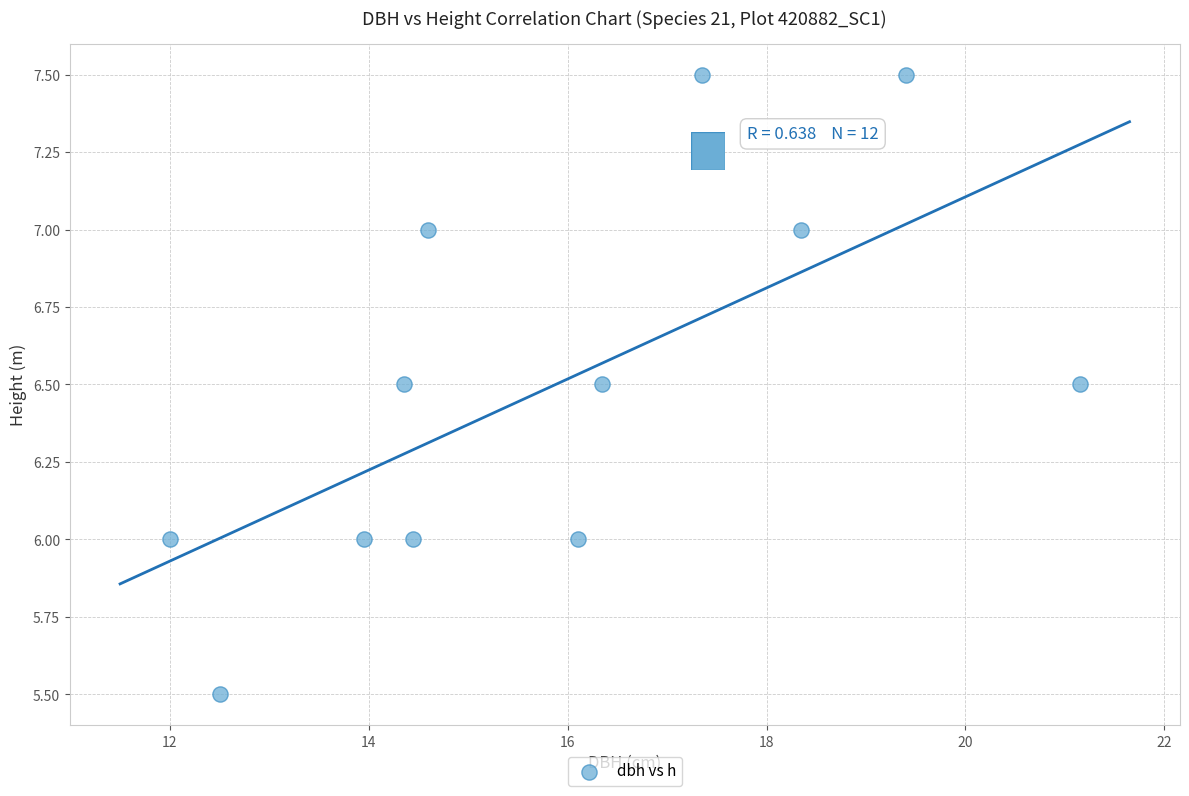

What is the range of Y values (max minus min)?

2.0